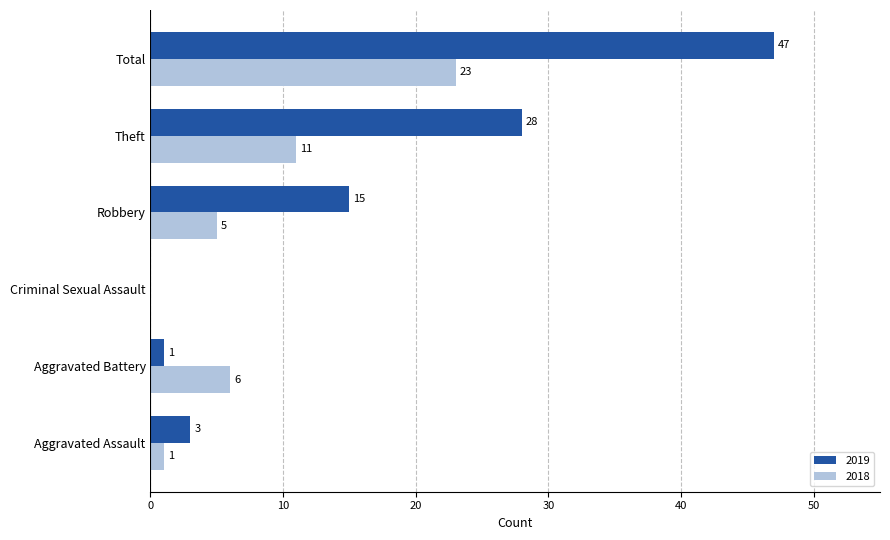

True or false: 2019 has a value of 5 at Aggravated Assault.

False